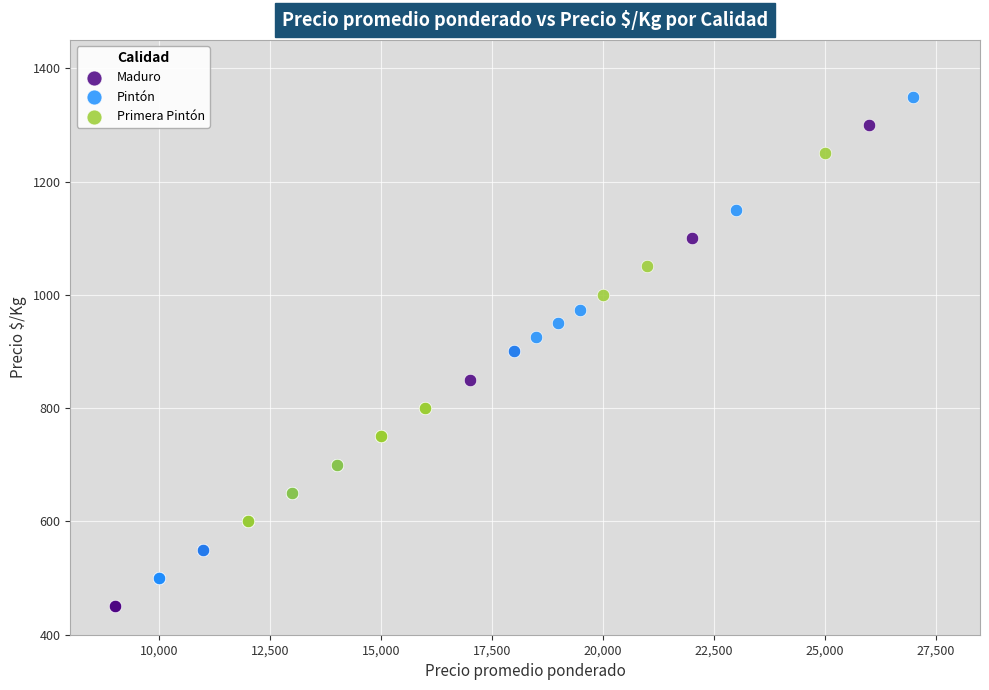

Which series reaches the minimum Y coordinate?

Maduro